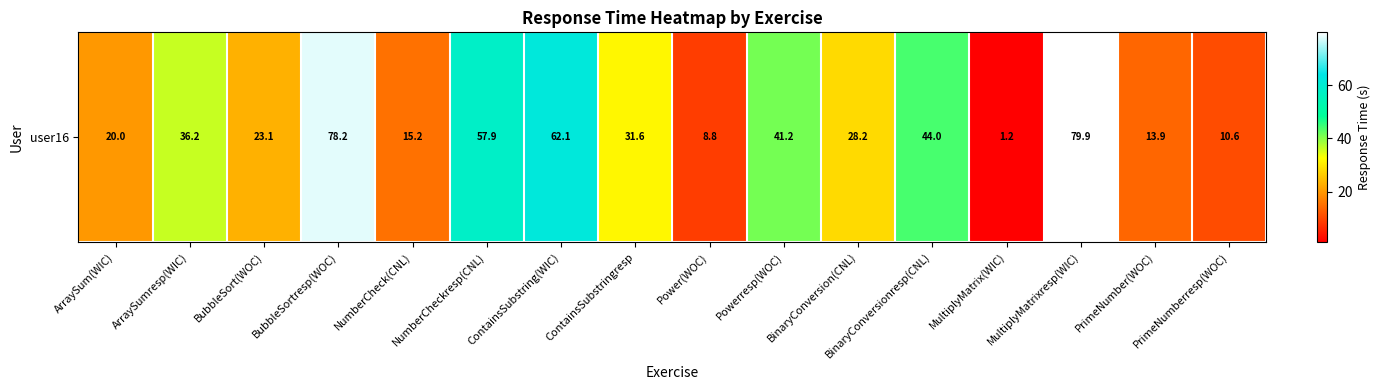

Reading right to left, transcribe all the data shown in this chart.

PrimeNumberresp(WOC)=10.6	PrimeNumber(WOC)=13.9	MultiplyMatrixresp(WIC)=79.9	MultiplyMatrix(WIC)=1.2	BinaryConversionresp(CNL)=44.0	BinaryConversion(CNL)=28.2	Powerresp(WOC)=41.2	Power(WOC)=8.8	ContainsSubstringresp=31.6	ContainsSubstring(WIC)=62.1	NumberCheckresp(CNL)=57.9	NumberCheck(CNL)=15.2	BubbleSortresp(WOC)=78.2	BubbleSort(WOC)=23.1	ArraySumresp(WIC)=36.2	ArraySum(WIC)=20.0